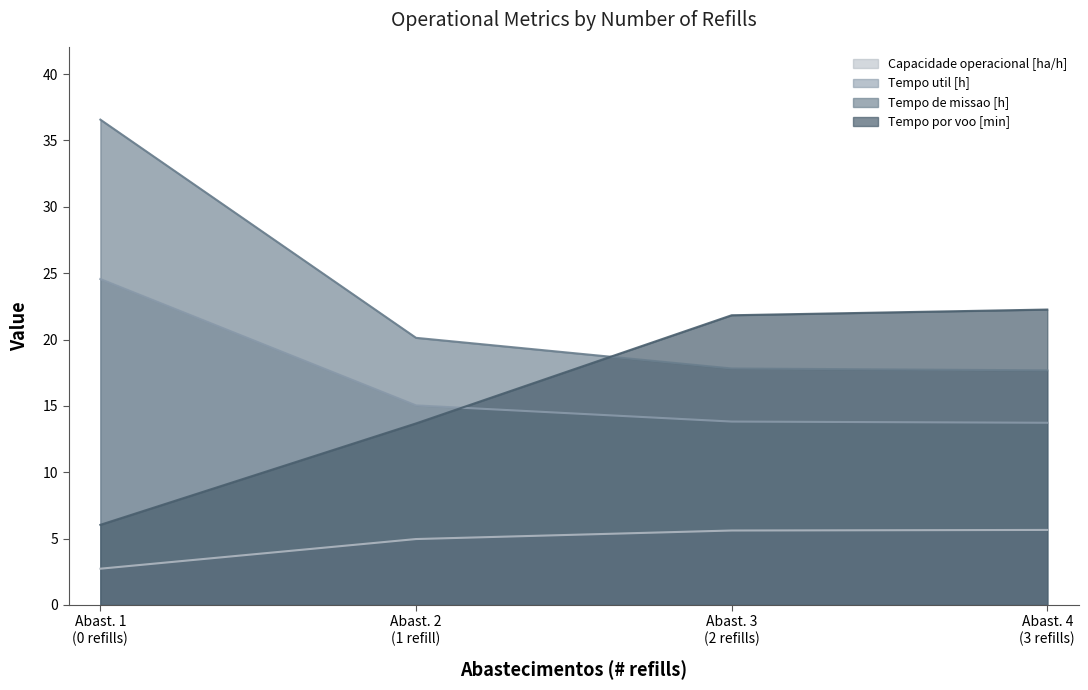

True or false: Capacidade operacional [ha/h] has more than 0 interior local peaks.

False